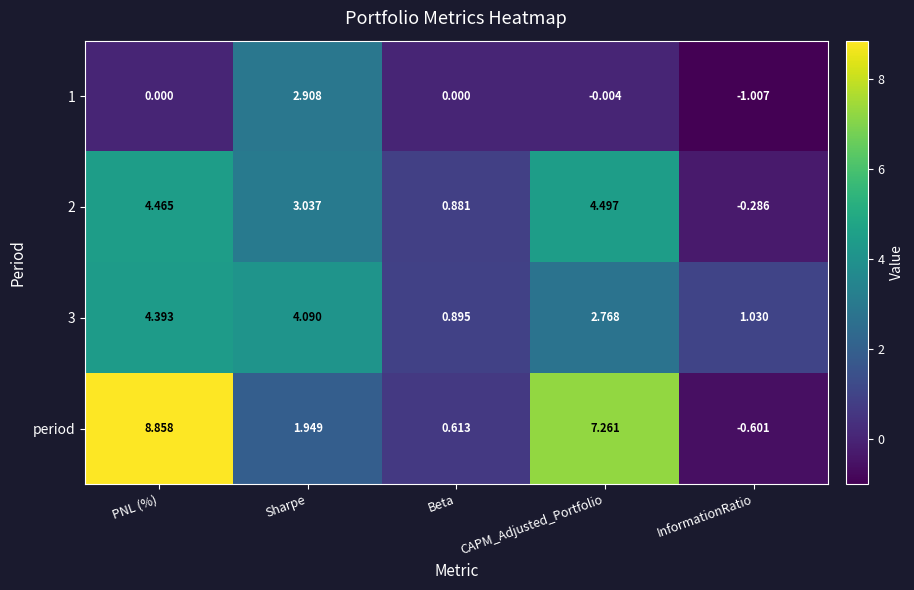

Is the value of period at InformationRatio greater than the value of 3 at Beta?

No